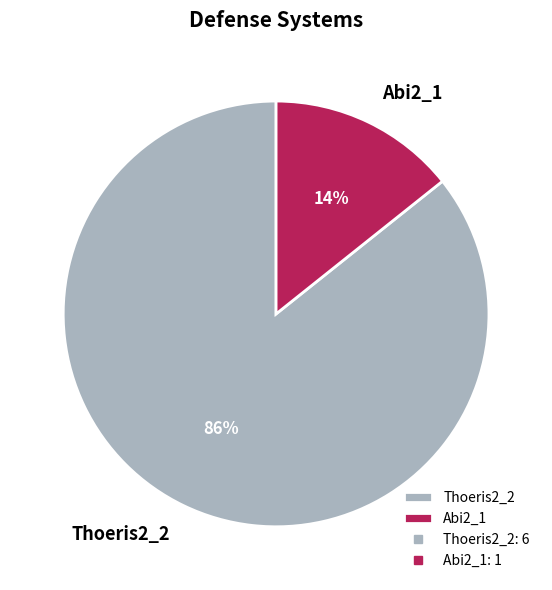

To the nearest percent, what percentage of the pie is Abi2_1?

14%